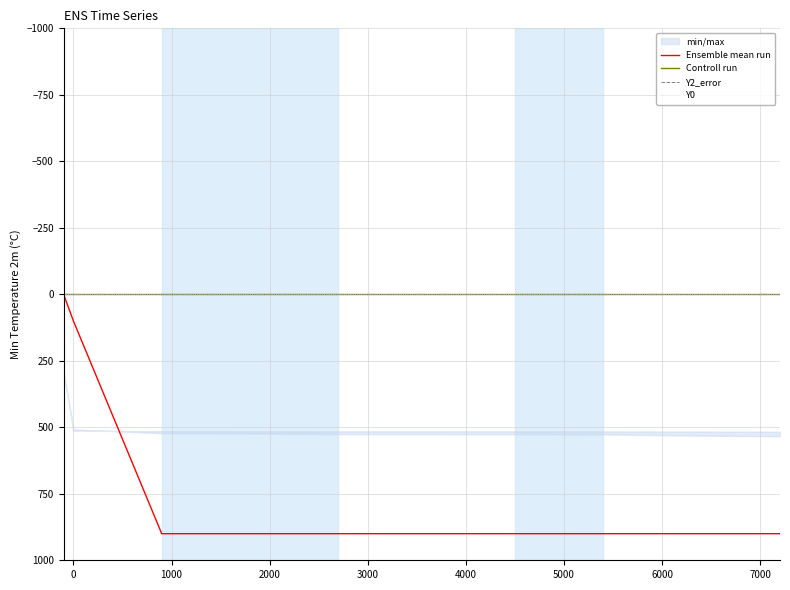

What is the label of the 6th point from the left?

4000